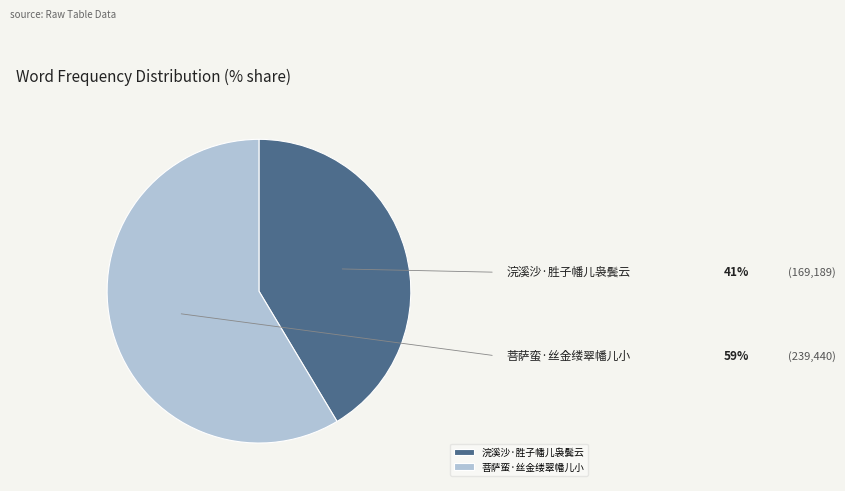

What is the smallest slice in the pie chart?

浣溪沙·胜子幡儿袅鬓云